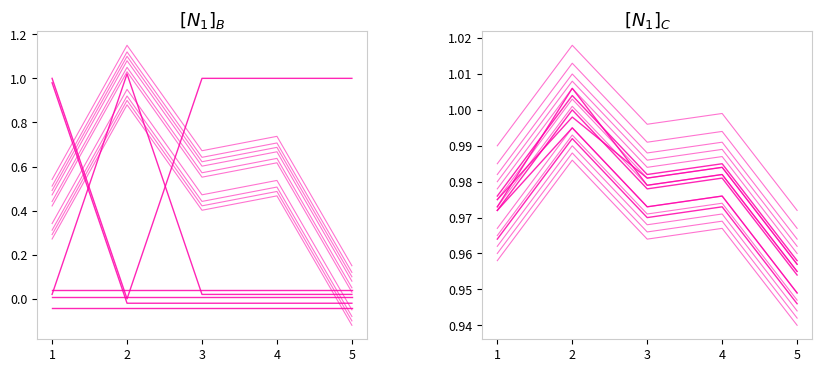

Does the chart display data point markers on the line(s)?

No